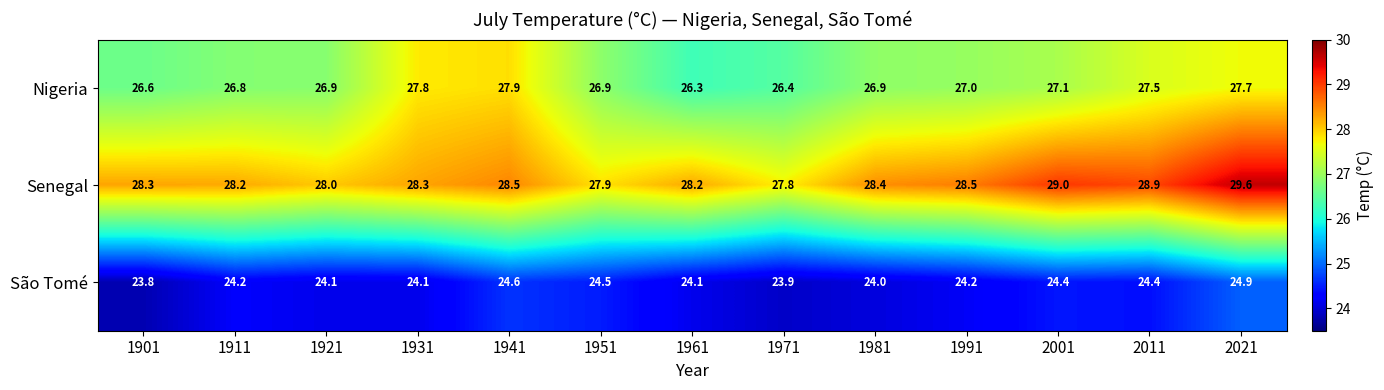

At which category is the sum across all series the highest?

2021